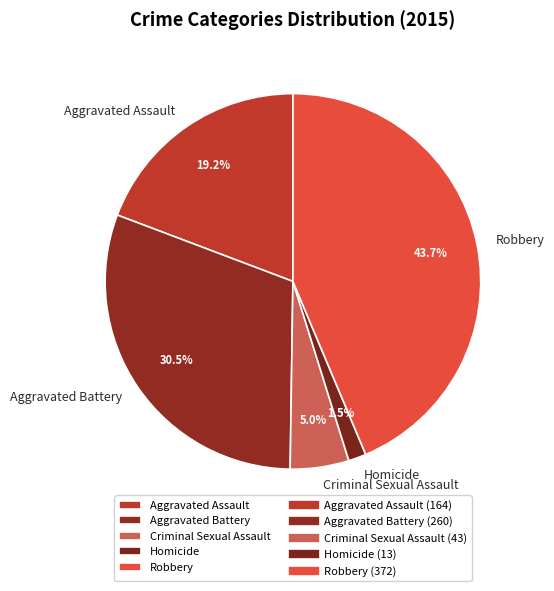

Which category has the biggest portion of the pie?

Robbery